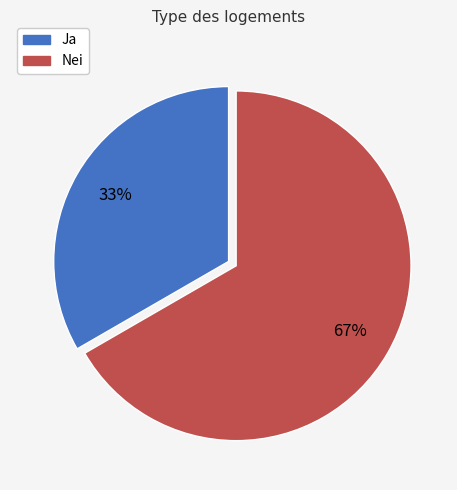

Does Nei account for over 50% of the chart?

Yes